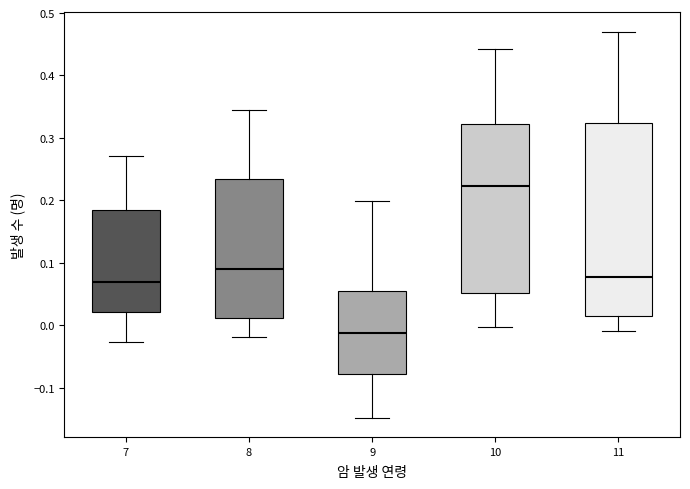

Reading left to right, read every box against the y-axis: the position of its median line, the range the box covers, and the ends of its whiskers. The values are not printed on the chart, so give them approximately, as read against the axis.

7: median 0.07, box 0.02 to 0.18, whiskers -0.03 to 0.27
8: median 0.09, box 0.01 to 0.23, whiskers -0.02 to 0.34
9: median -0.01, box -0.08 to 0.05, whiskers -0.15 to 0.20
10: median 0.22, box 0.05 to 0.32, whiskers 0.00 to 0.44
11: median 0.08, box 0.02 to 0.32, whiskers -0.01 to 0.47